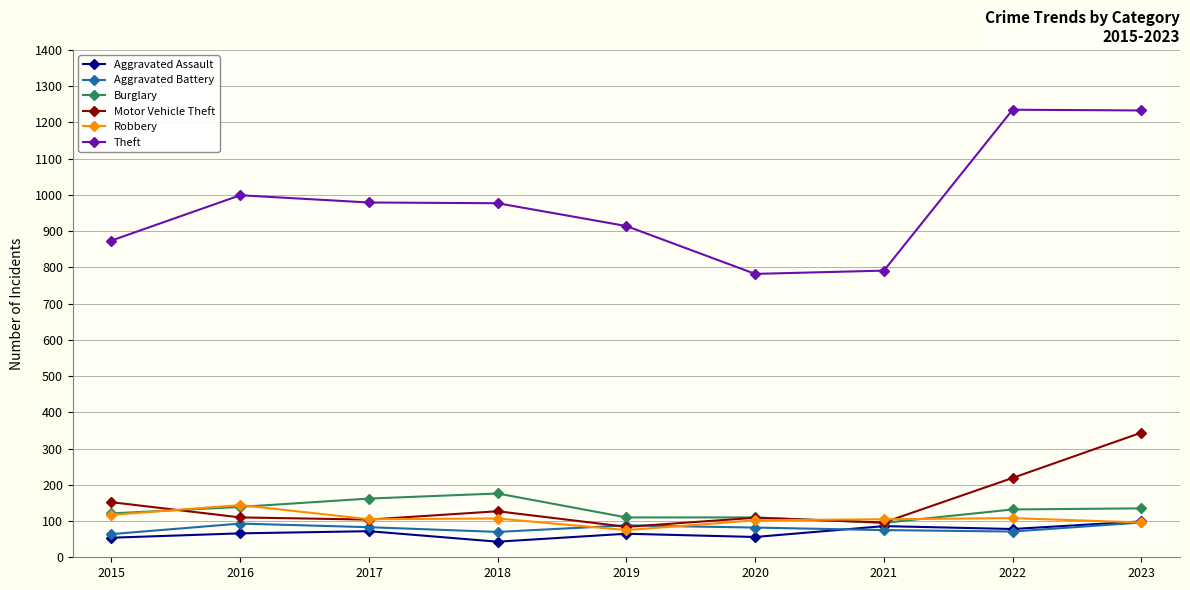

Which series has the largest total across all categories?

Theft